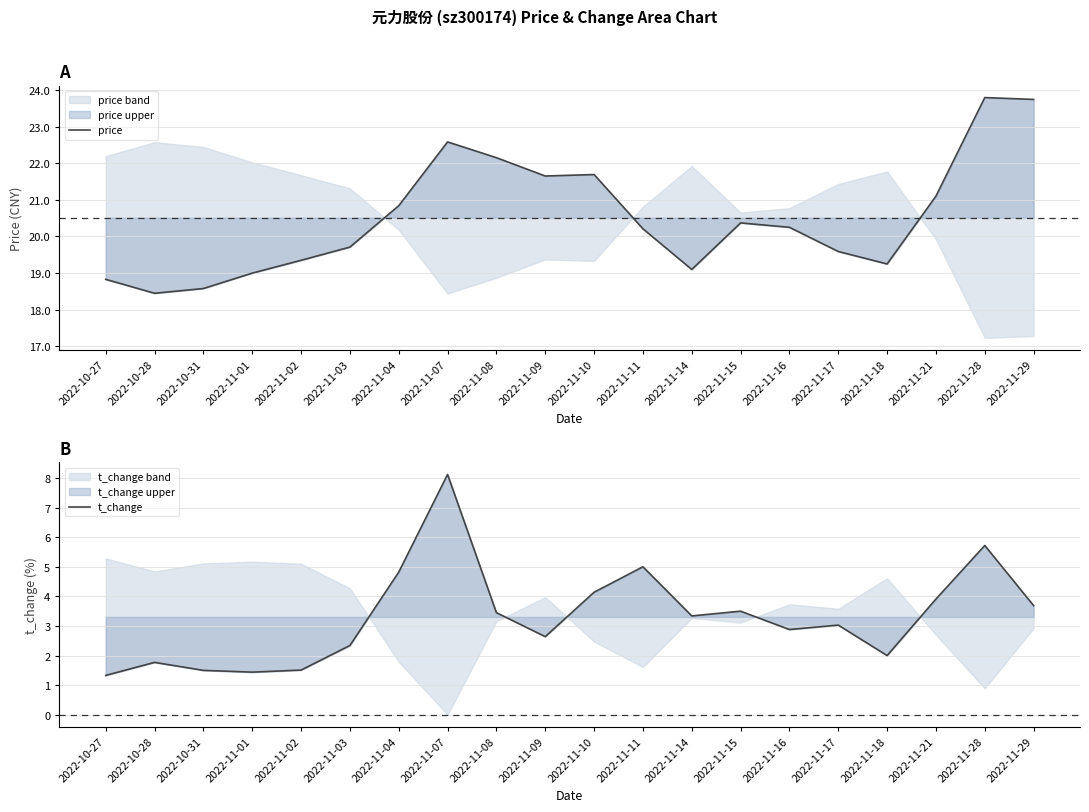

At which label does price first exceed 20?

2022-11-04